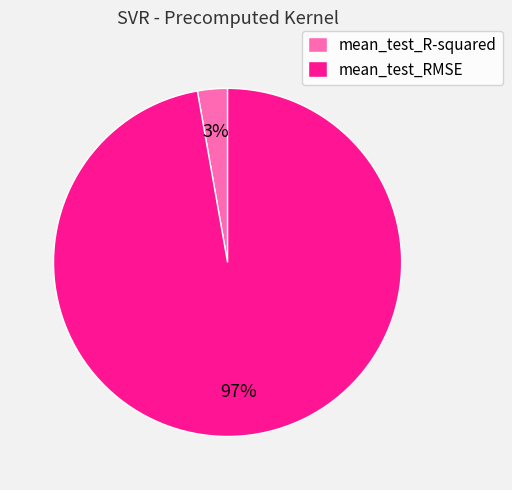

Combined, do mean_test_RMSE and mean_test_R-squared account for over 50%?

Yes